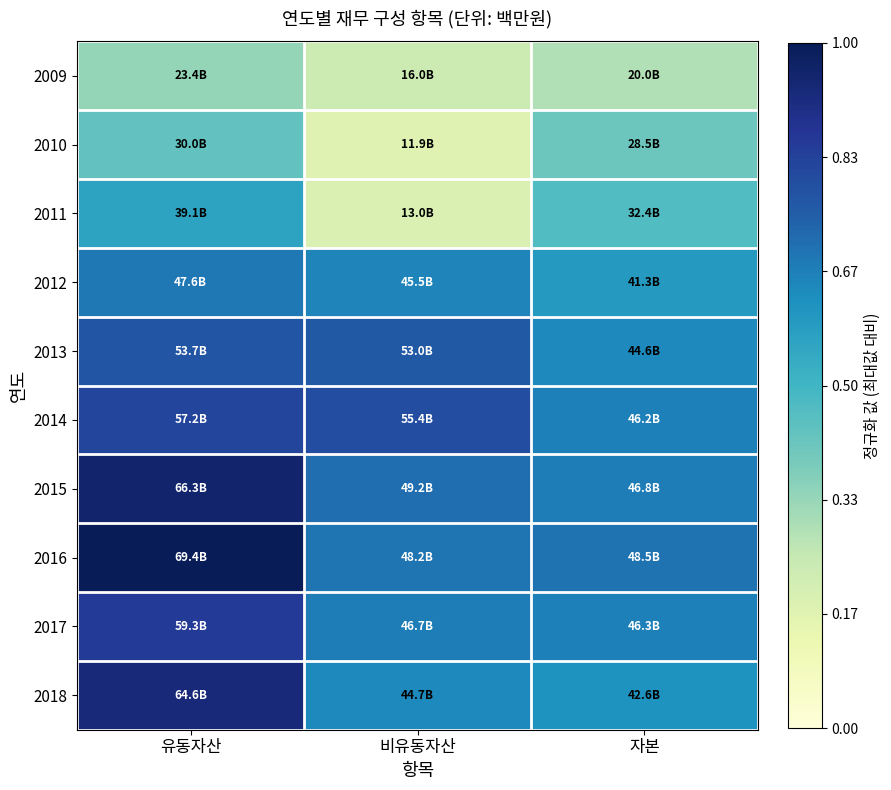

Which series changed the most between 유동자산 and 자본?

2018